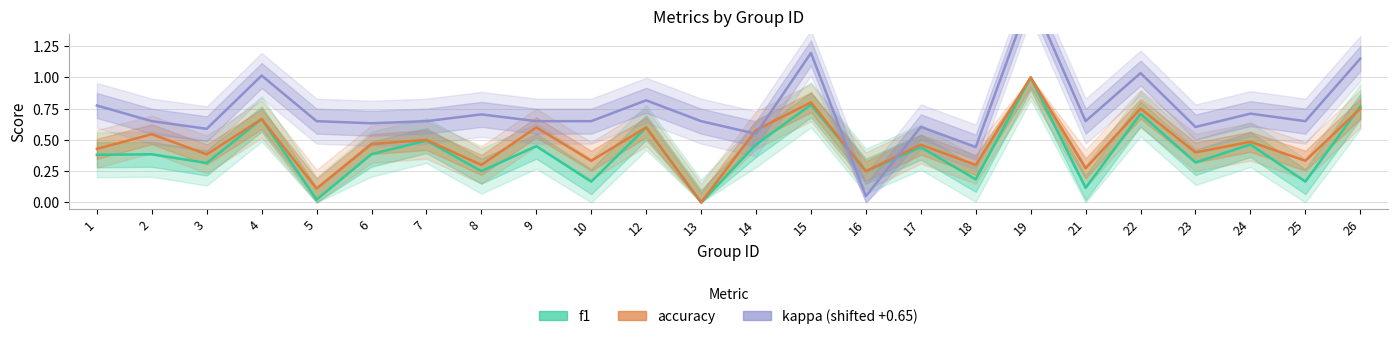

Does the chart have visible grid lines?

Yes